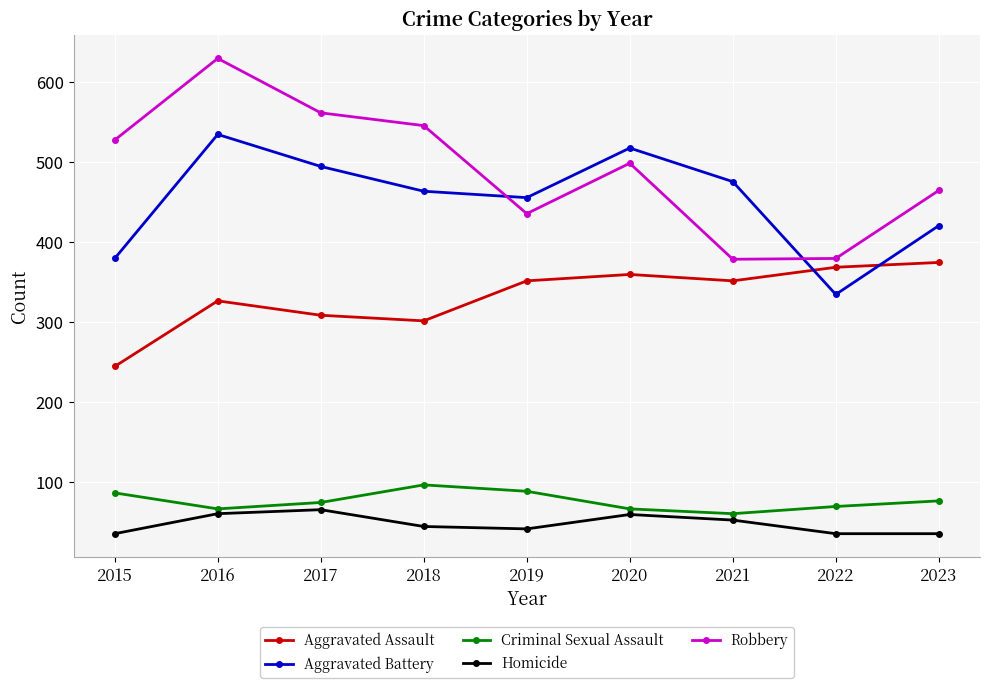

What is the value of the Criminal Sexual Assault point at the 4th from the left?

97